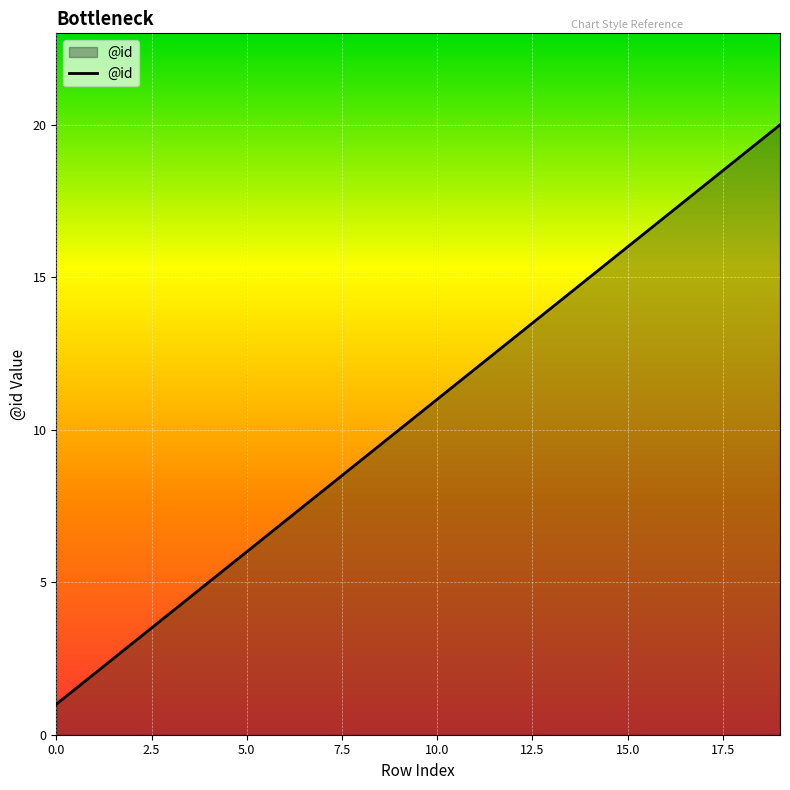

What is the maximum value shown in the chart?

20